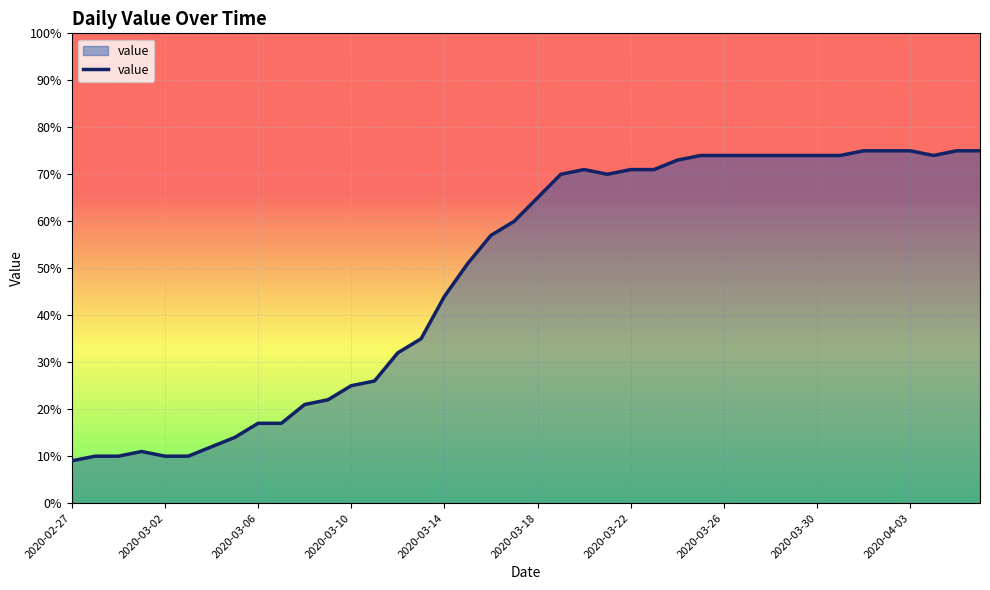

What is the minimum value shown in the chart?

9